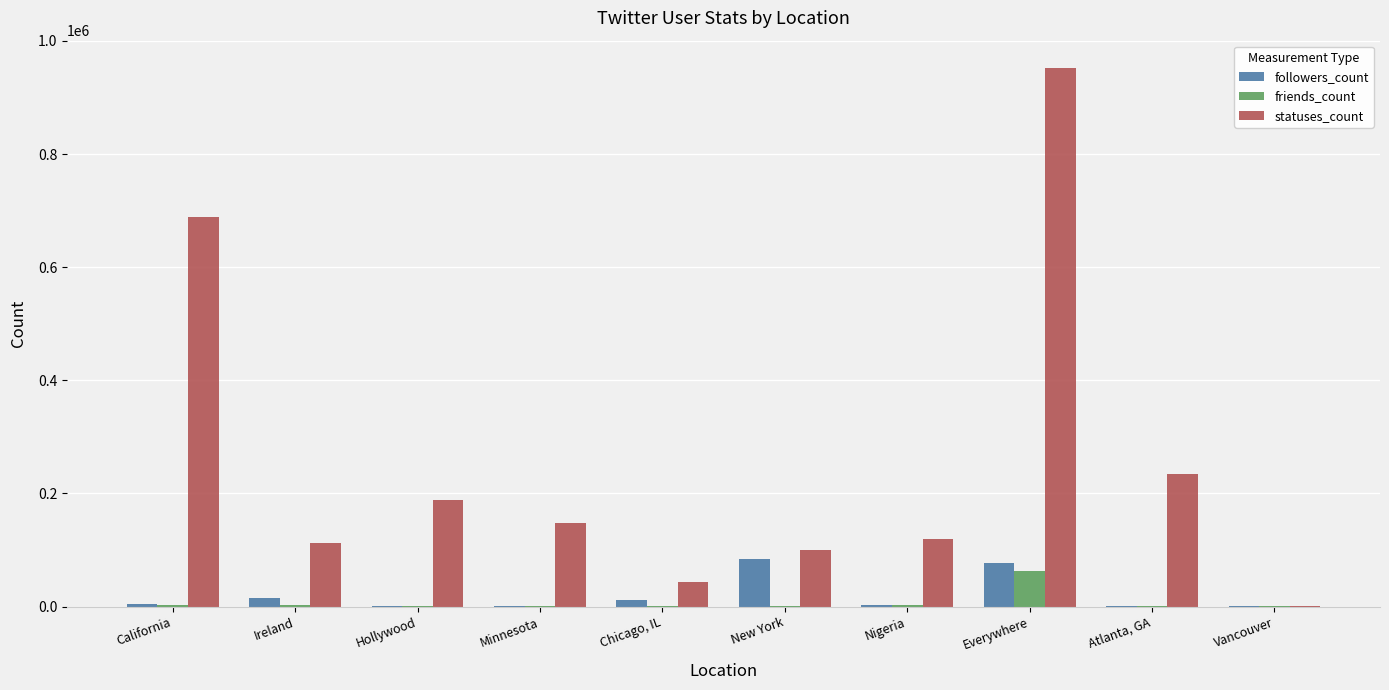

What are all the series names shown in the legend?

followers_count, friends_count, statuses_count